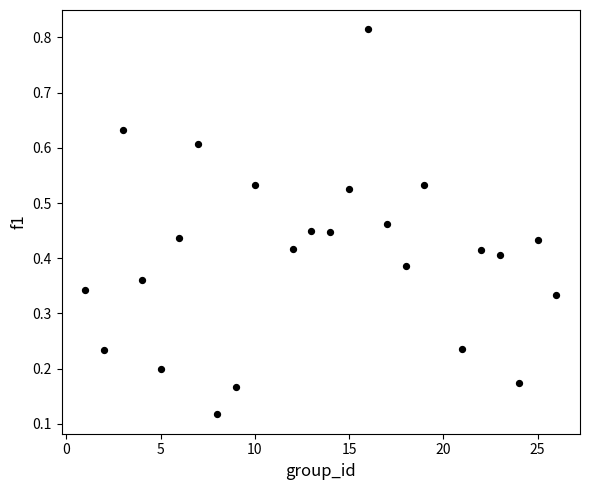

What is the range of X values (max minus min)?

25.0